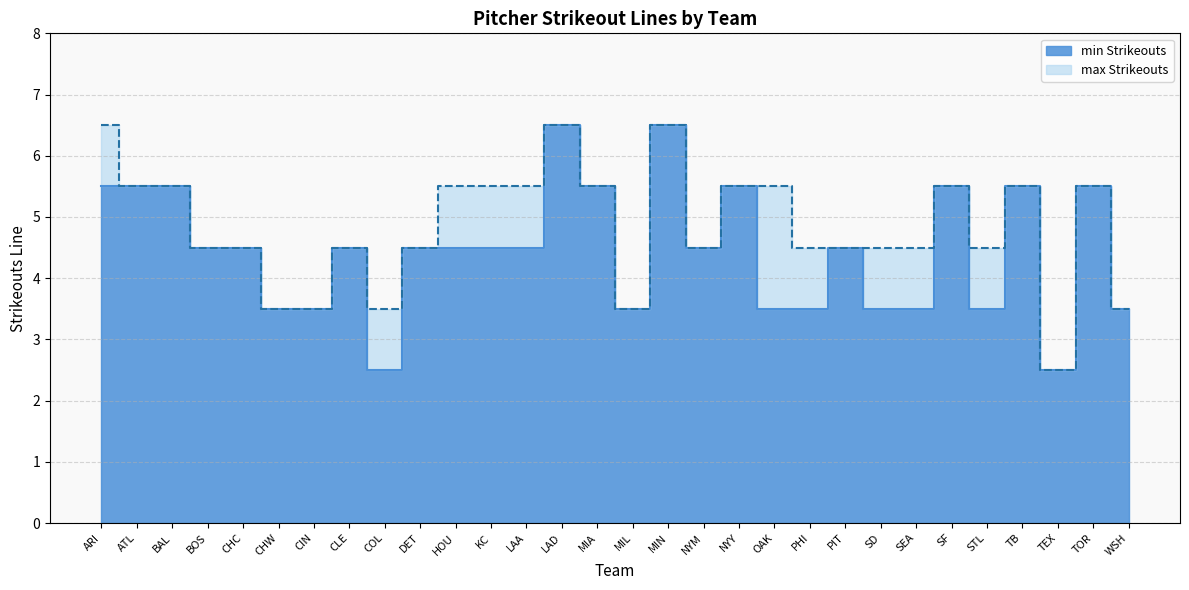

Between PIT and SEA, which series saw the biggest shift?

min Strikeouts